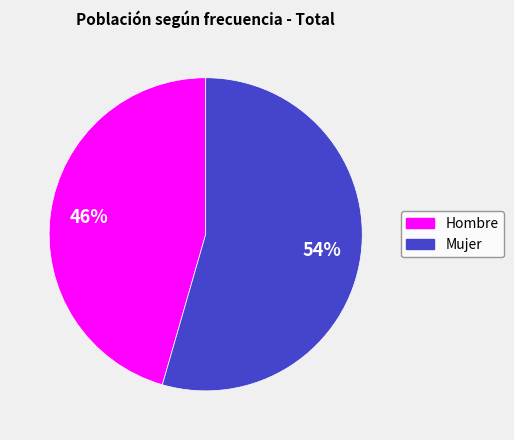

Which slice is the largest?

Mujer